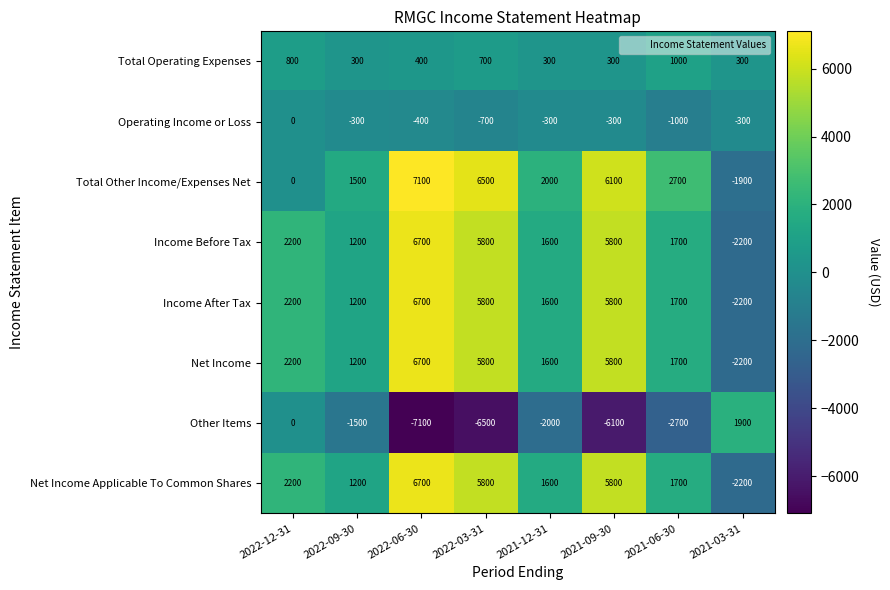

How many distinct data groups are displayed?

8